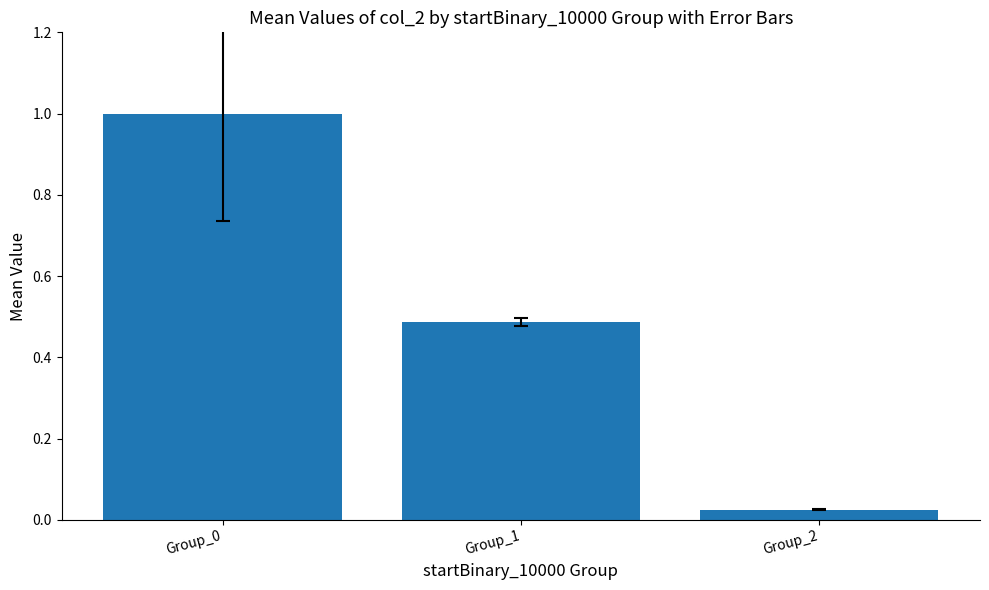

How many distinct data groups are displayed?

1